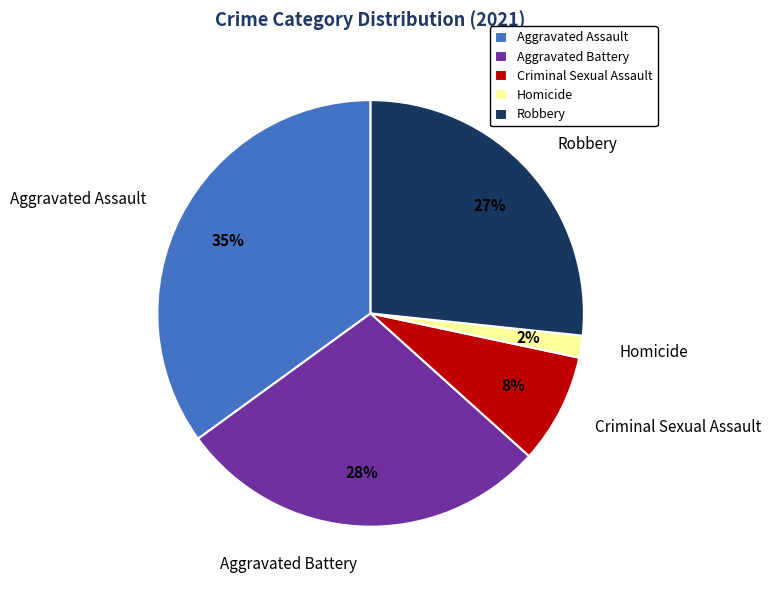

To the nearest percent, what is the average slice percentage?

20%